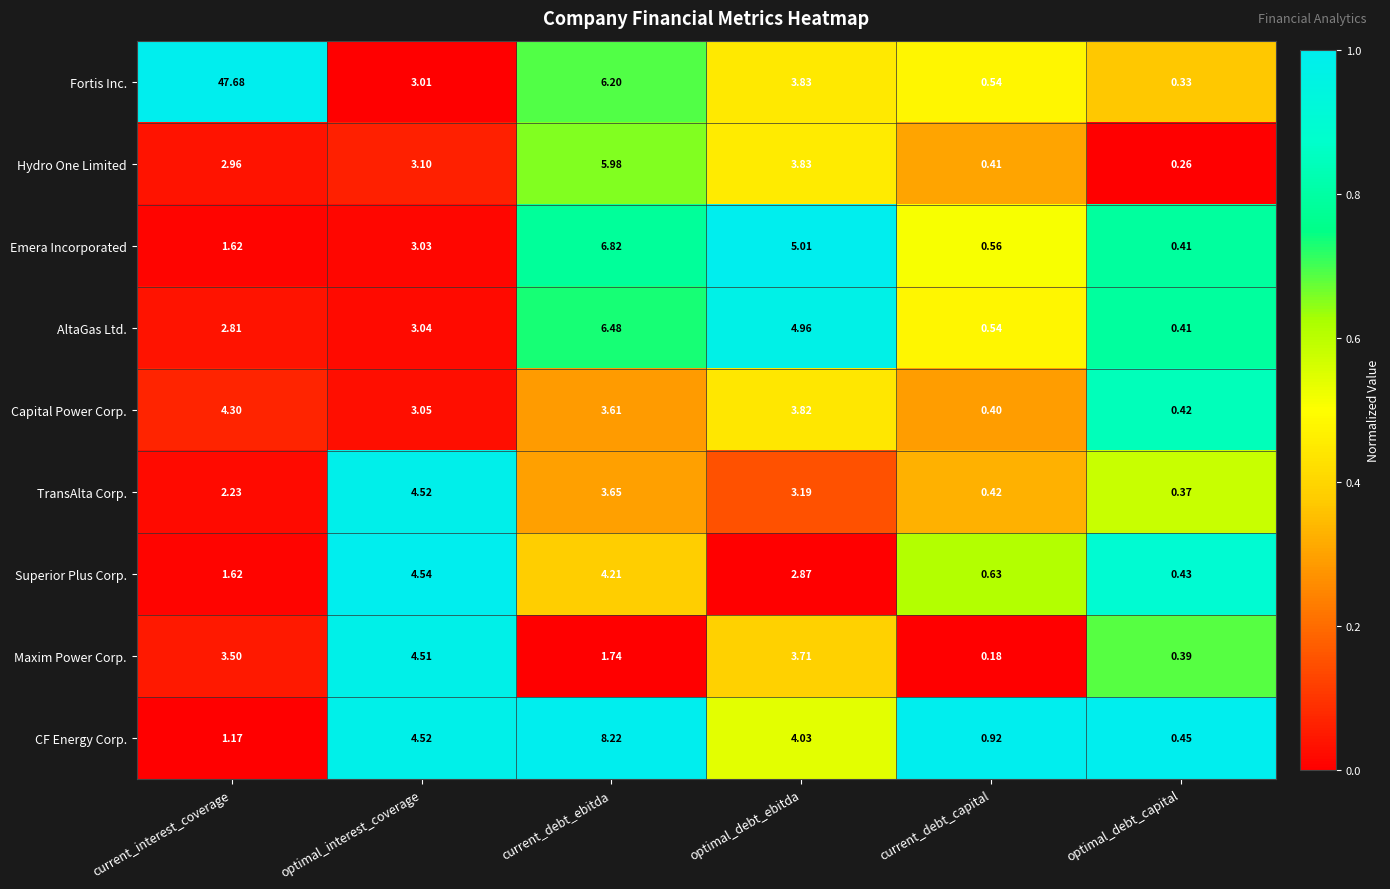

At which label does Emera Incorporated reach its minimum?

optimal_debt_capital